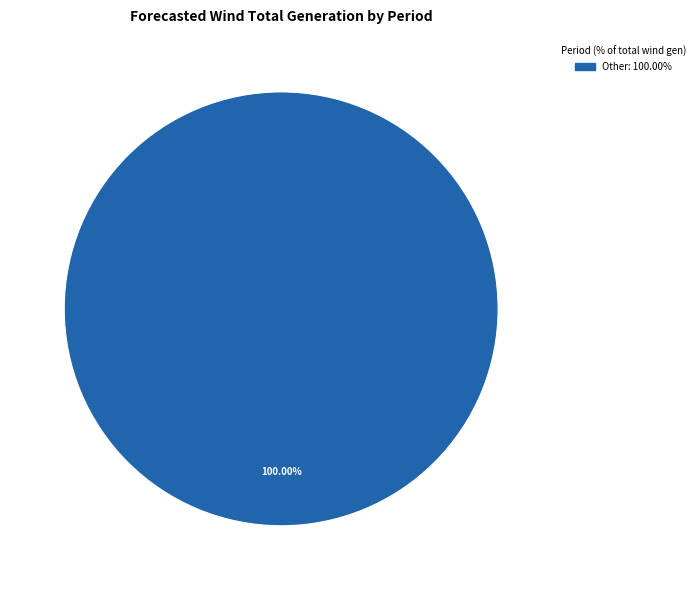

Count the number of slices in the pie.

1